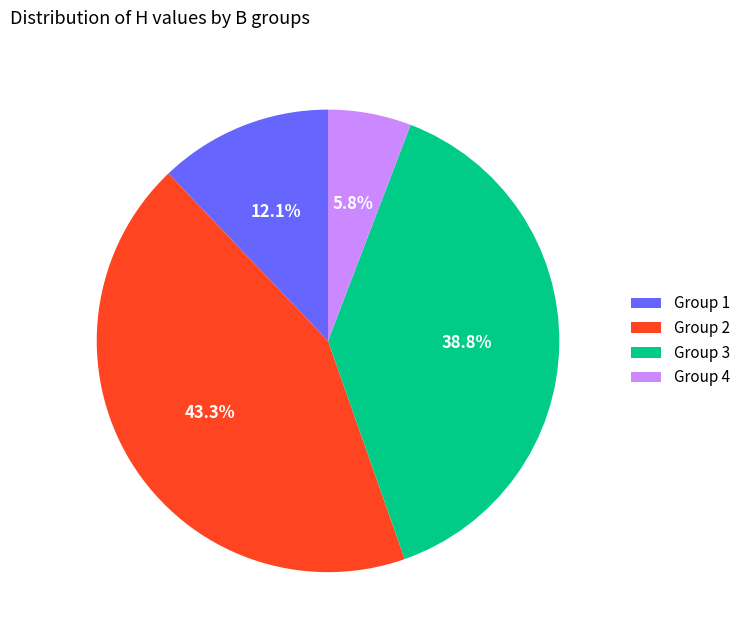

Rank the categories by value from highest to lowest.

Group 2, Group 3, Group 1, Group 4